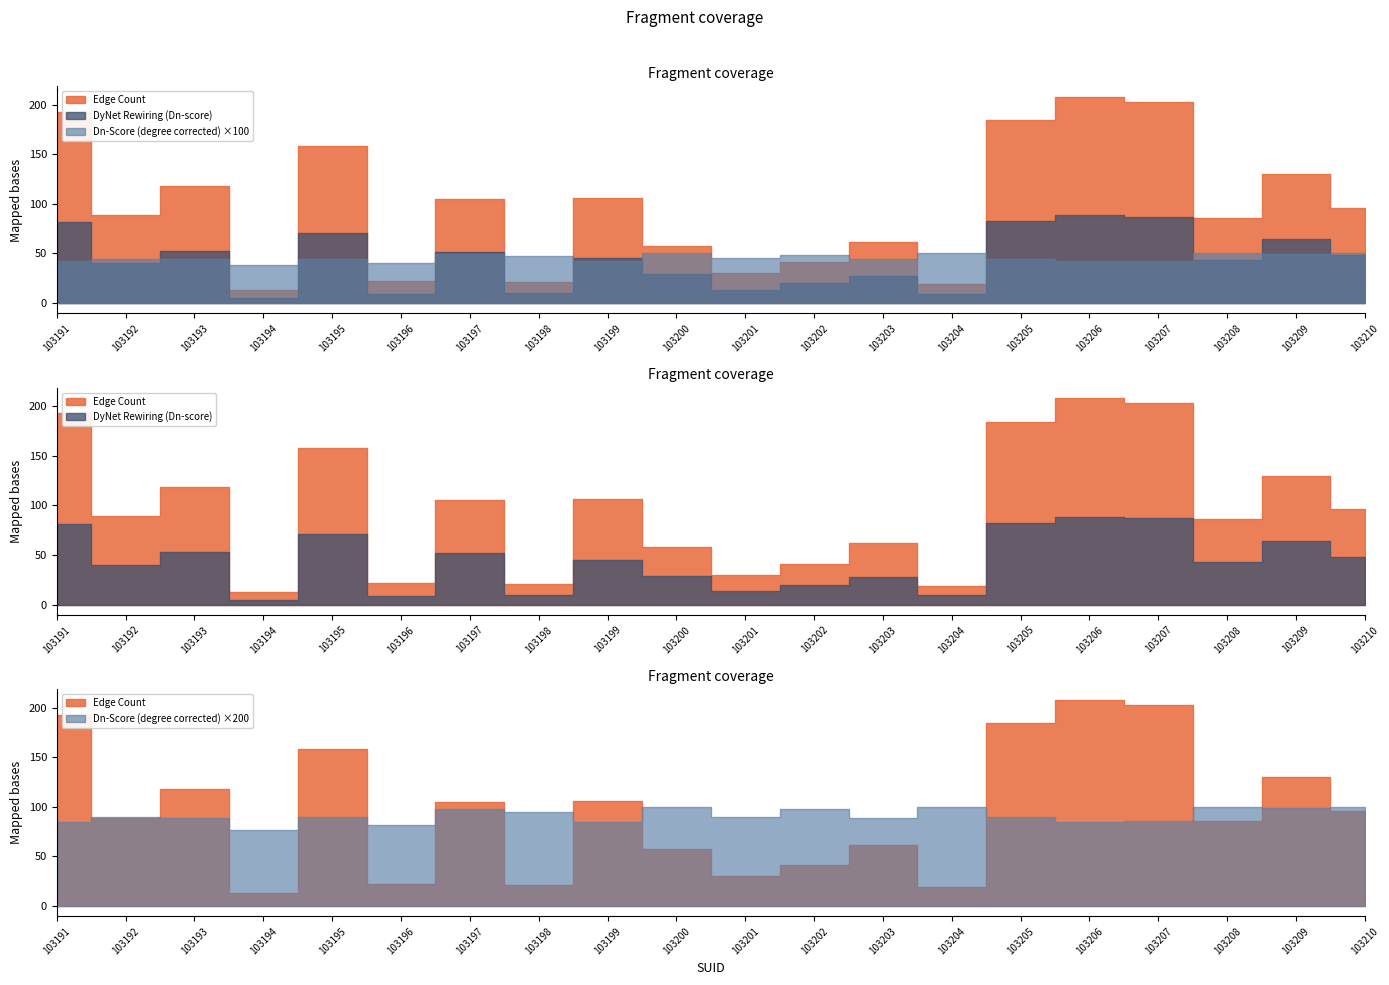

Reading right to left, transcribe all the data shown in this chart.

Edge Count: 103210=96.0	103209=130.0	103208=86.0	103207=203.0	103206=208.0	103205=184.0	103204=19.0	103203=62.0	103202=41.0	103201=30.0	103200=58.0	103199=106.0	103198=21.0	103197=105.0	103196=22.0	103195=158.0	103194=13.0	103193=118.0	103192=89.0	103191=193.0
Dn-Score (degree corrected): 103210=0.5	103209=0.5	103208=0.5	103207=0.4	103206=0.4	103205=0.4	103204=0.5	103203=0.4	103202=0.5	103201=0.5	103200=0.5	103199=0.4	103198=0.5	103197=0.5	103196=0.4	103195=0.4	103194=0.4	103193=0.4	103192=0.4	103191=0.4
DyNet Rewiring (Dn-score): 103210=48.0	103209=64.5	103208=43.0	103207=87.0	103206=88.5	103205=82.5	103204=9.5	103203=27.5	103202=20.0	103201=13.5	103200=29.0	103199=45.0	103198=10.0	103197=51.5	103196=9.0	103195=71.0	103194=5.0	103193=52.5	103192=40.0	103191=81.5